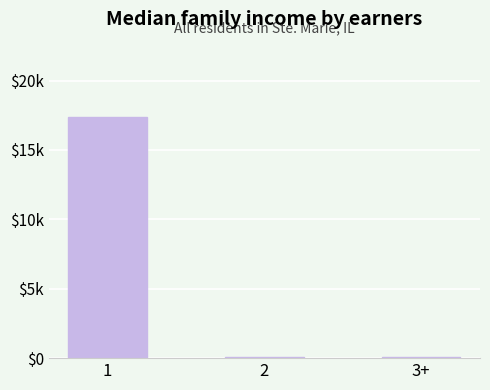

The value at 2 is 48. True or false?

True